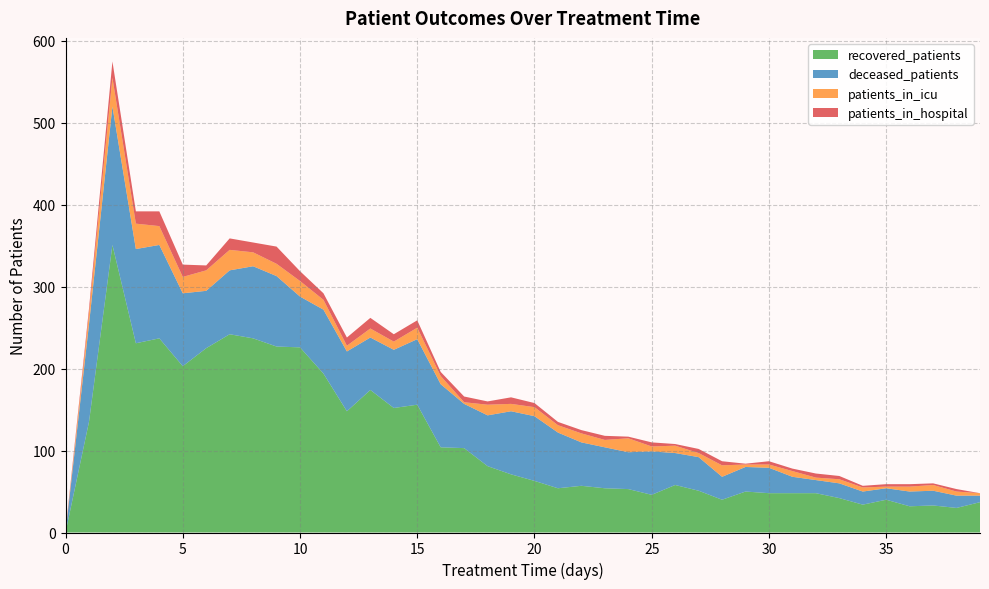

Reading left to right, list all the values displayed in this chart.

patients_in_hospital: 0=2	1=6	2=20	3=15	4=18	5=15	6=6	7=14	8=12	9=21	10=12	11=8	12=10	13=13	14=9	15=9	16=5	17=7	18=4	19=8	20=5	21=4	22=4	23=5	24=2	25=5	26=2	27=5	28=5	29=1	30=4	31=3	32=5	33=4	34=2	35=3	36=3	37=2	38=3	39=0
patients_in_icu: 0=0	1=13	2=35	3=31	4=23	5=20	6=25	7=25	8=17	9=15	10=19	11=12	12=7	13=11	14=10	15=14	16=10	17=2	18=13	19=9	20=11	21=9	22=11	23=9	24=17	25=6	26=9	27=5	28=14	29=3	30=4	31=7	32=3	33=5	34=5	35=2	36=6	37=7	38=5	39=3
recovered_patients: 0=0	1=135	2=351	3=231	4=237	5=203	6=225	7=242	8=237	9=227	10=226	11=194	12=148	13=174	14=152	15=156	16=104	17=103	18=81	19=71	20=63	21=54	22=57	23=54	24=53	25=46	26=58	27=51	28=40	29=50	30=48	31=48	32=48	33=42	34=34	35=40	36=32	37=33	38=30	39=37
deceased_patients: 0=0	1=119	2=169	3=115	4=114	5=89	6=70	7=78	8=88	9=86	10=62	11=78	12=73	13=64	14=71	15=80	16=77	17=54	18=62	19=77	20=79	21=68	22=53	23=50	24=45	25=53	26=39	27=41	28=28	29=30	30=31	31=20	32=16	33=18	34=16	35=14	36=18	37=18	38=15	39=8